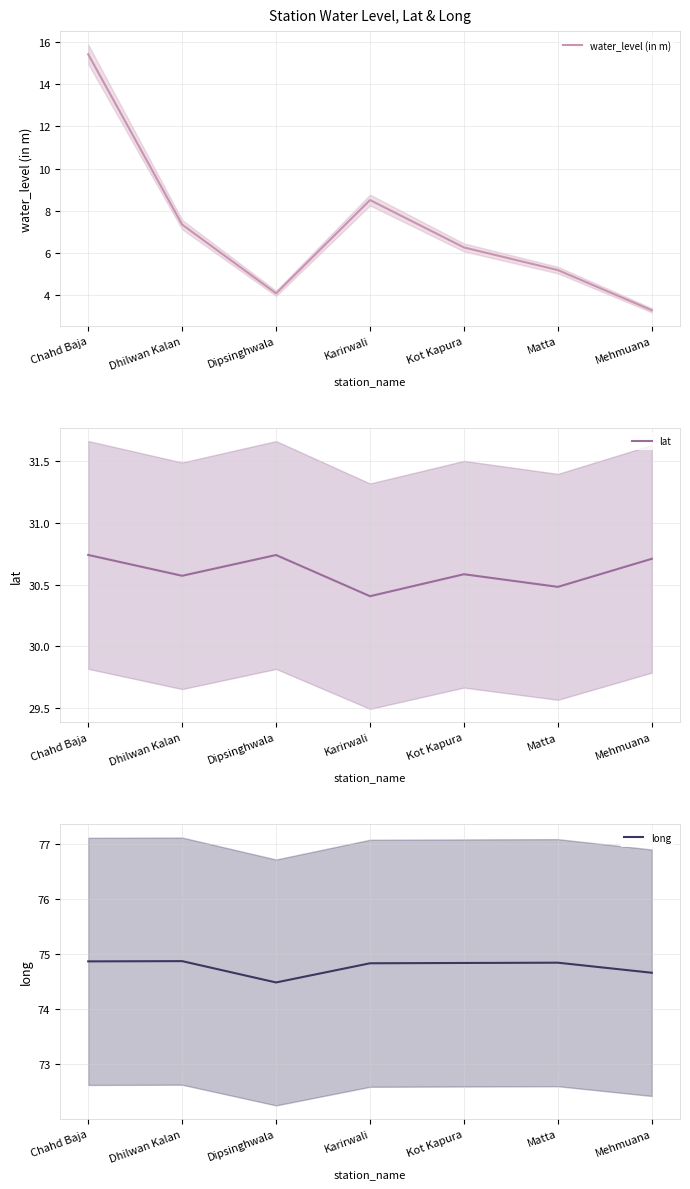

The lat series shows 30.7 at Mehmuana. True or false?

True